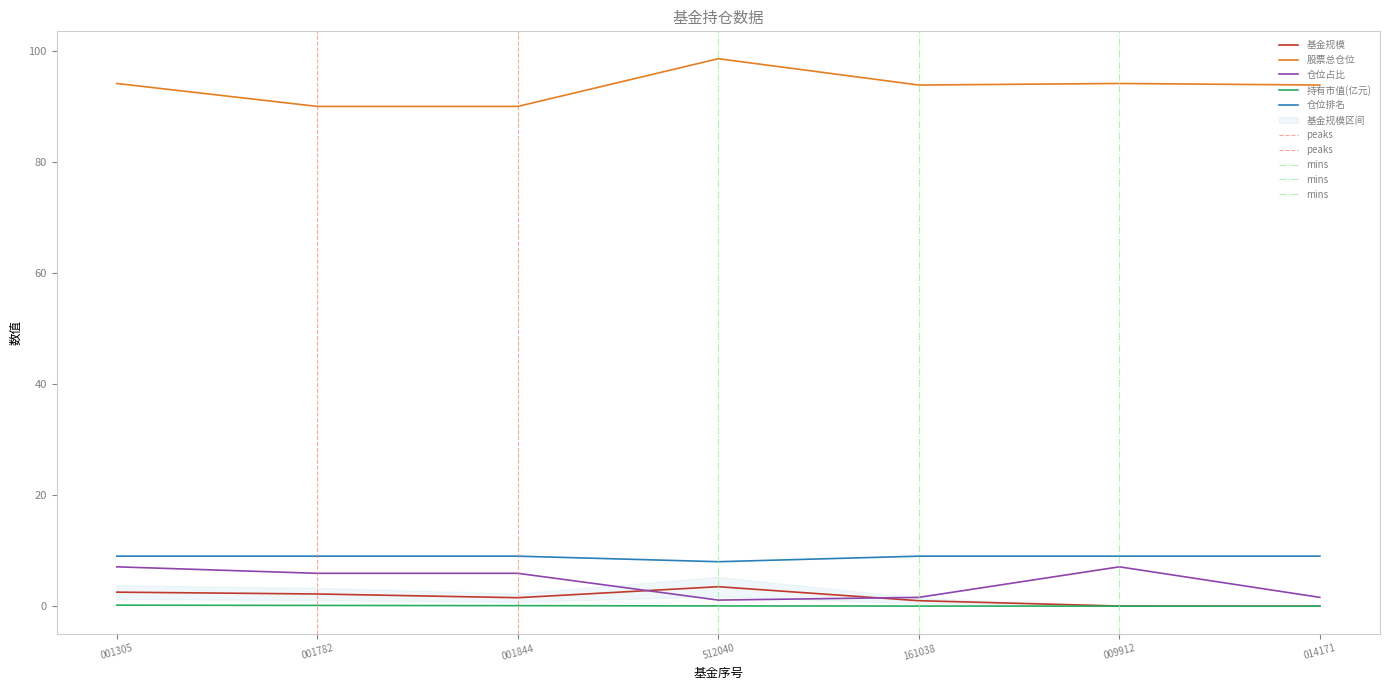

What is the maximum value shown in the chart?

98.6